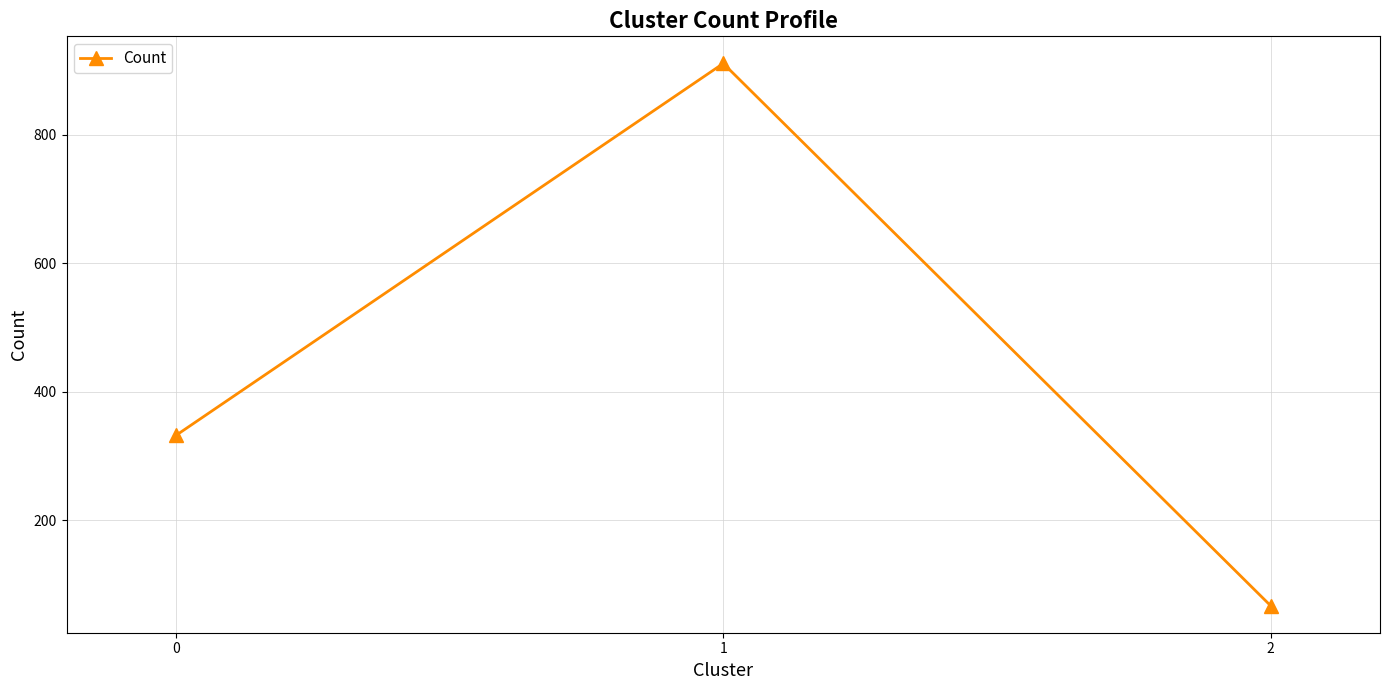

What is the ratio of the value at 2 to the value at 0?

0.2